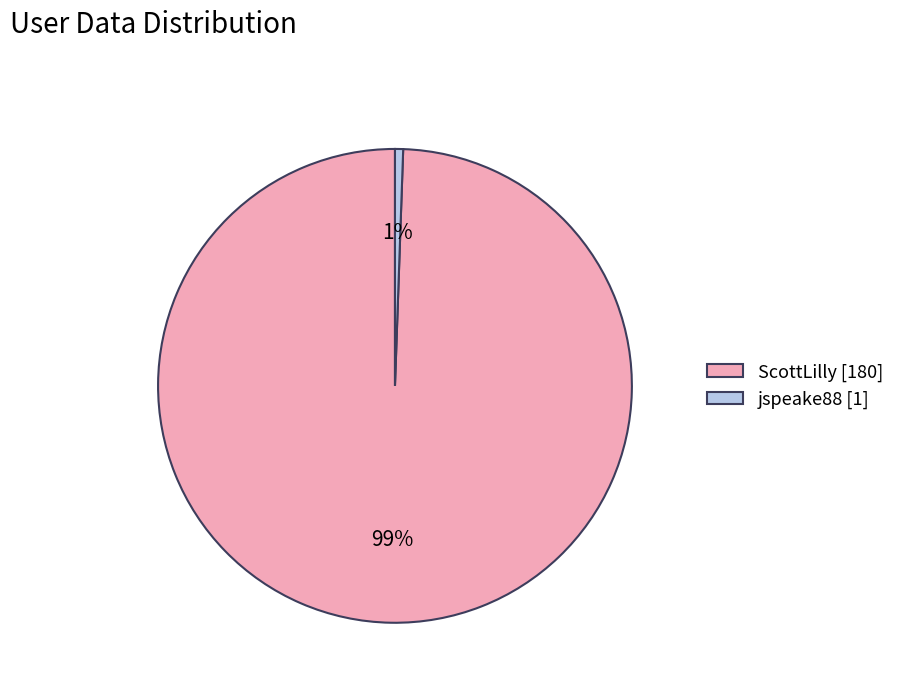

True or false: jspeake88 accounts for 7% of the total.

False